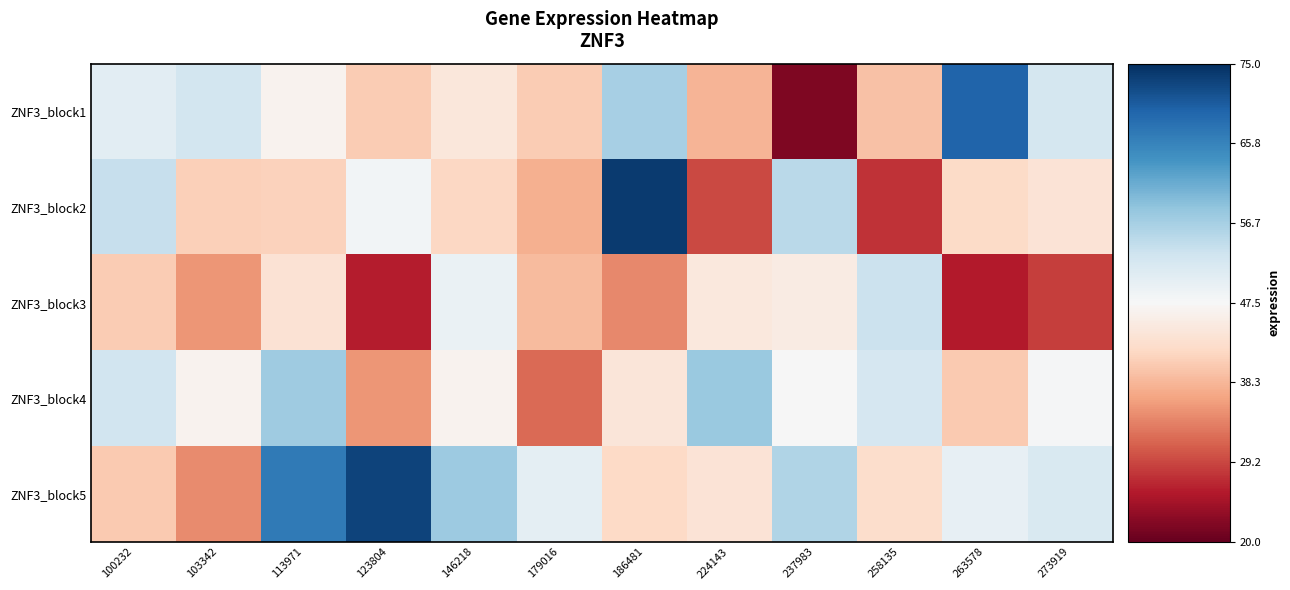

Reading left to right, list all the values displayed in this chart.

ZNF3_block1: 100232=50.4	103342=52.6	113971=46.6	123804=40.5	146218=44.3	179016=40.5	186481=56.7	224143=38.2	237983=21.8	258135=39.5	263578=69.6	273919=52.4
ZNF3_block2: 100232=53.9	103342=40.9	113971=41.1	123804=48.2	146218=41.7	179016=37.7	186481=73.9	224143=29.3	237983=54.9	258135=27.6	263578=42.2	273919=43.7
ZNF3_block3: 100232=40.5	103342=35.4	113971=43.6	123804=26.0	146218=49.4	179016=38.7	186481=34.2	224143=44.7	237983=45.4	258135=53.5	263578=25.7	273919=28.5
ZNF3_block4: 100232=52.7	103342=46.5	113971=57.2	123804=35.4	146218=46.5	179016=31.9	186481=44.1	224143=57.7	237983=47.5	258135=52.2	263578=40.3	273919=47.8
ZNF3_block5: 100232=40.3	103342=34.6	113971=67.0	123804=73.0	146218=57.6	179016=50.2	186481=42.1	224143=43.8	237983=55.8	258135=42.6	263578=49.8	273919=51.7